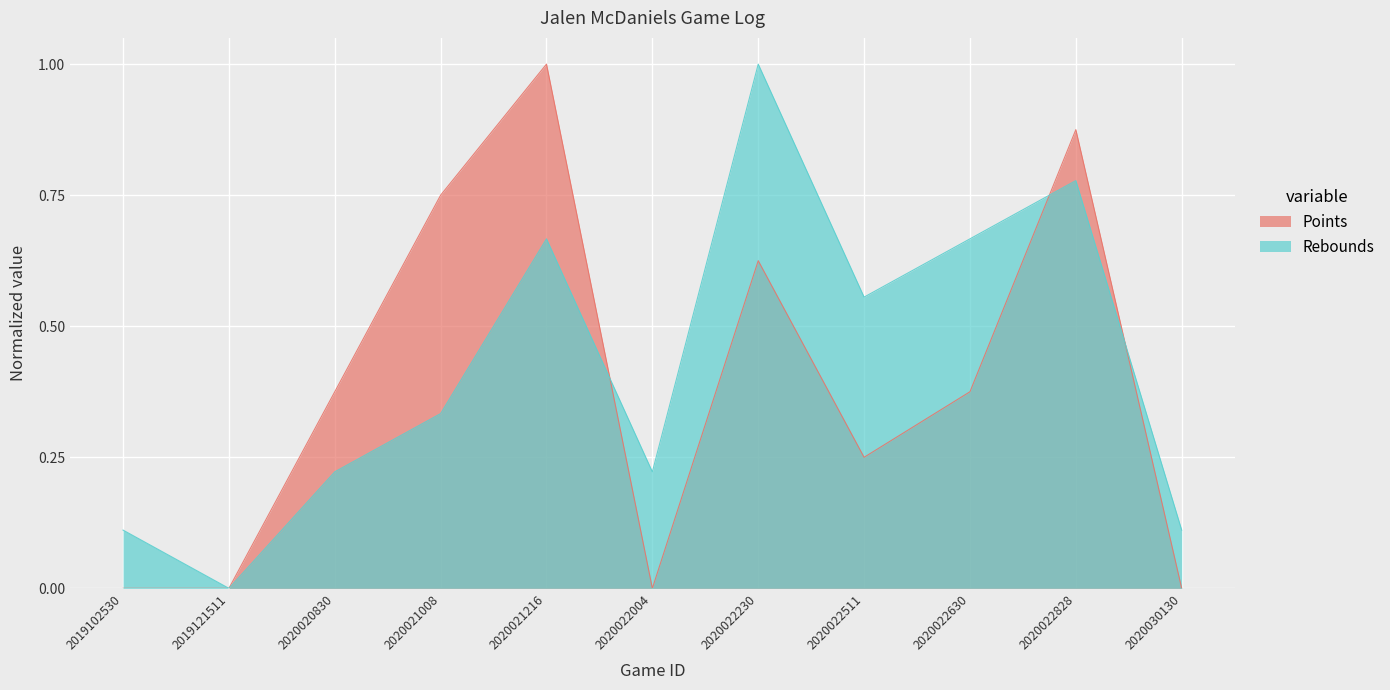

What is the highest value of the Rebounds series?

1.0